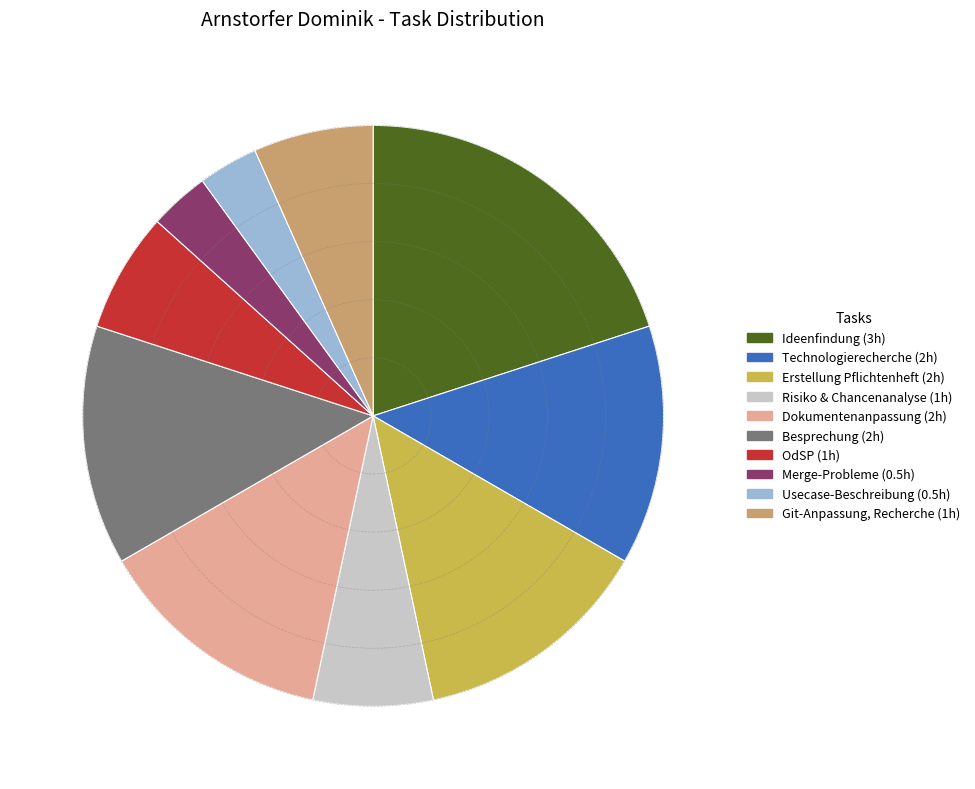

What is the ratio of the value at Git-Anpassung, Recherche to the value at Risiko & Chancenanalyse?

1.0